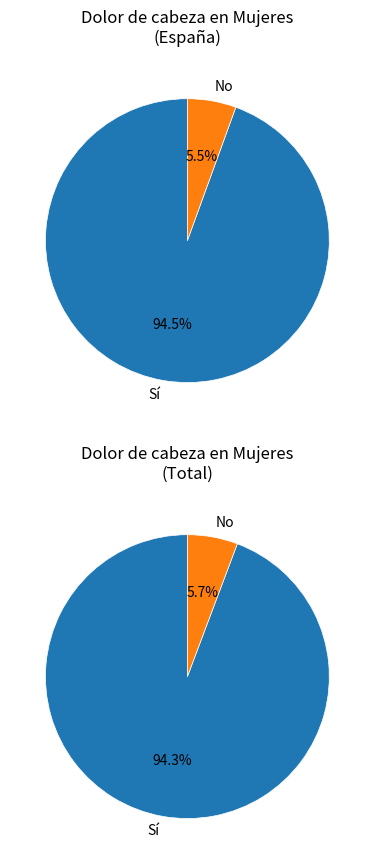

Does No (Total Mujer) represent more than half of the total?

No